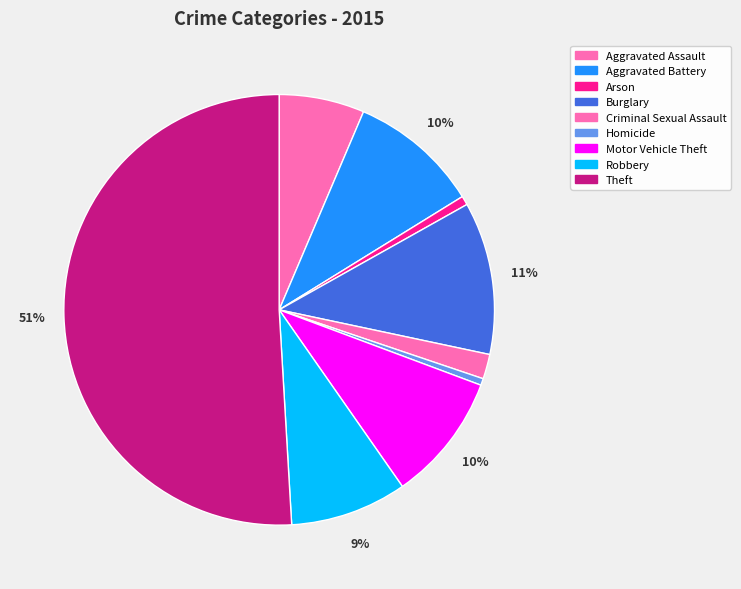

What percentage is the Burglary slice, to the nearest percent?

11%